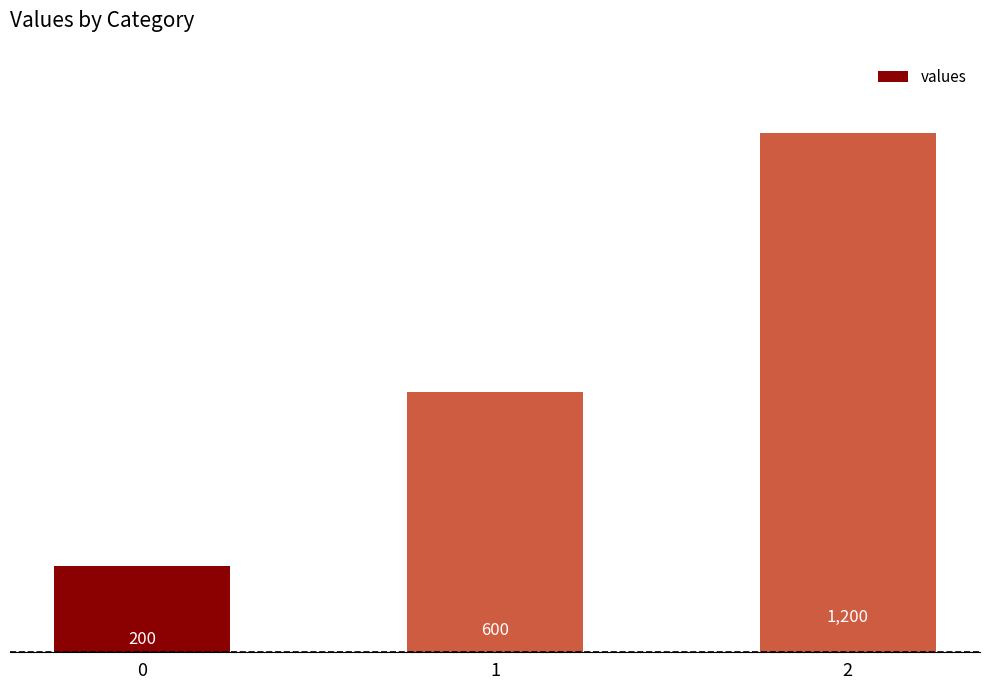

Reading right to left, what are all the values shown in this chart?

1200	600	200